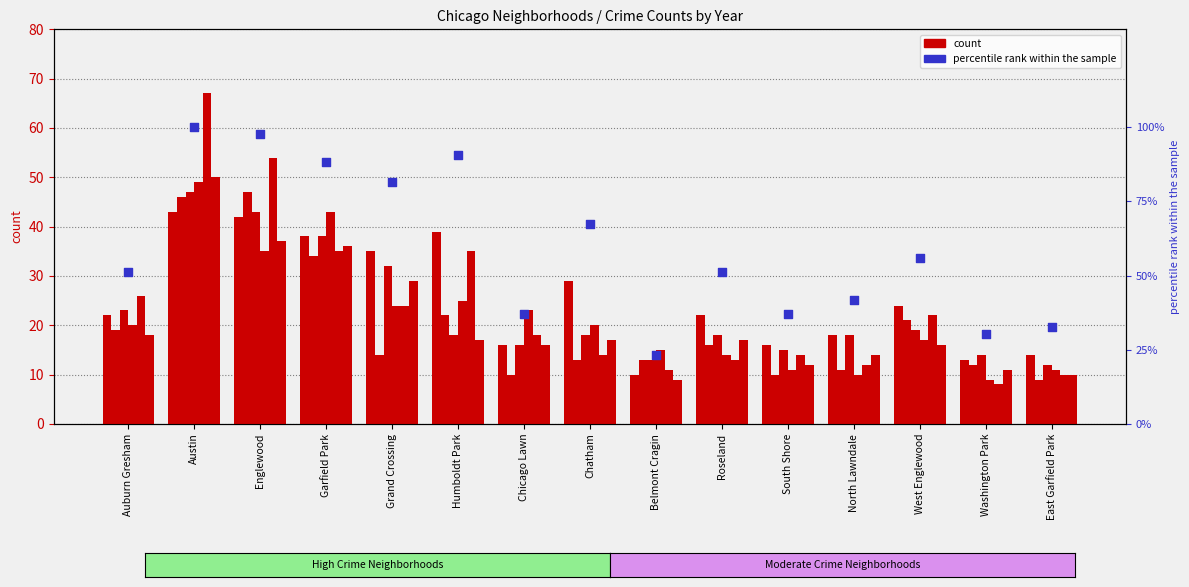

What is the ratio of the value at Auburn Gresham to the value at Washington Park?

1.7